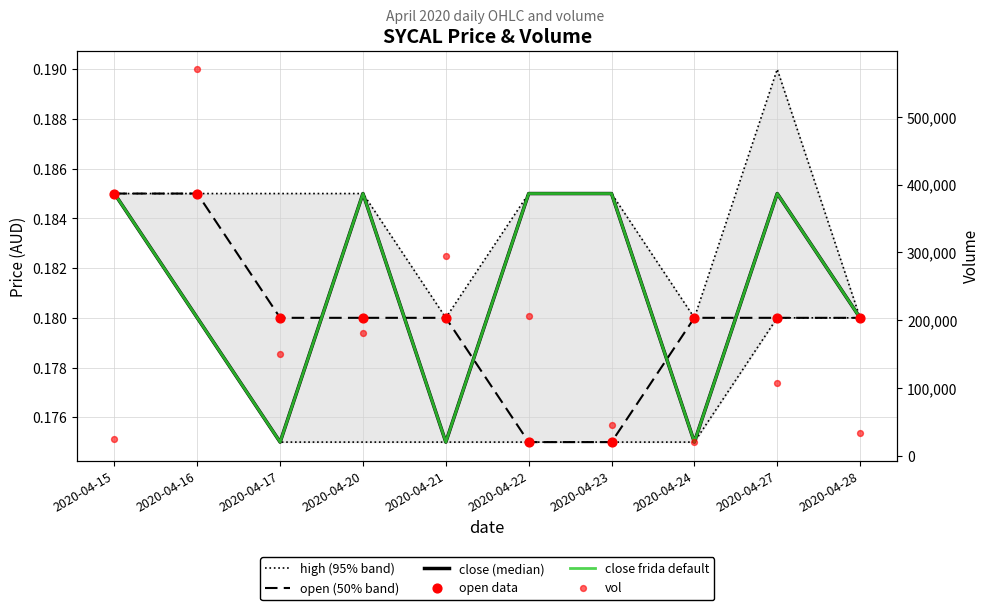

Which series has the widest spread of Y values?

vol